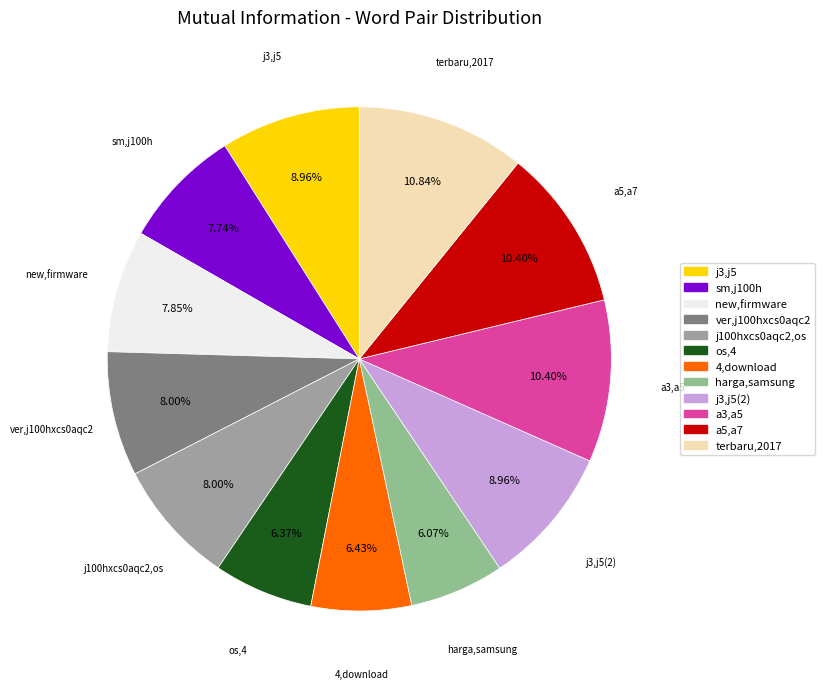

What is the largest slice in the pie chart?

terbaru,2017